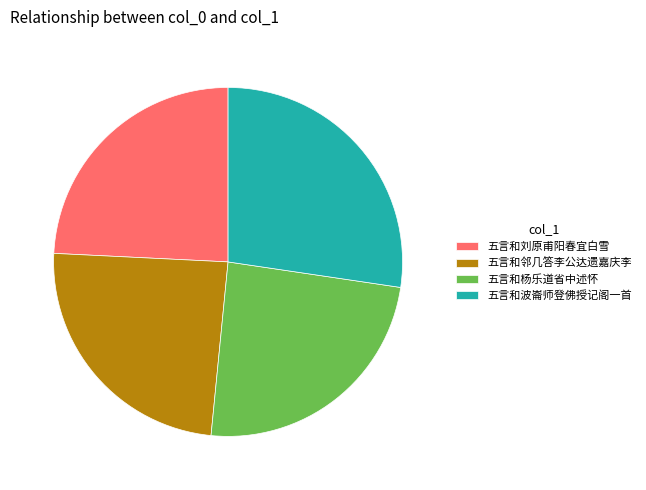

Approximately how many times larger is the value at 五言和刘原甫阳春宜白雪 compared to 五言和邻几答李公达遗嘉庆李?

1.0